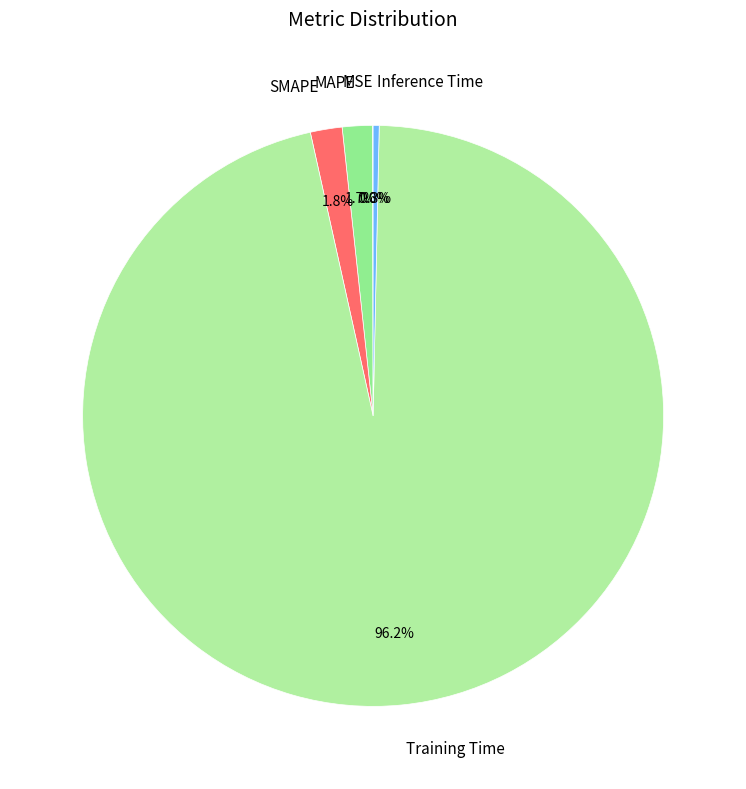

Is there any slice that represents more than half of the pie?

Yes